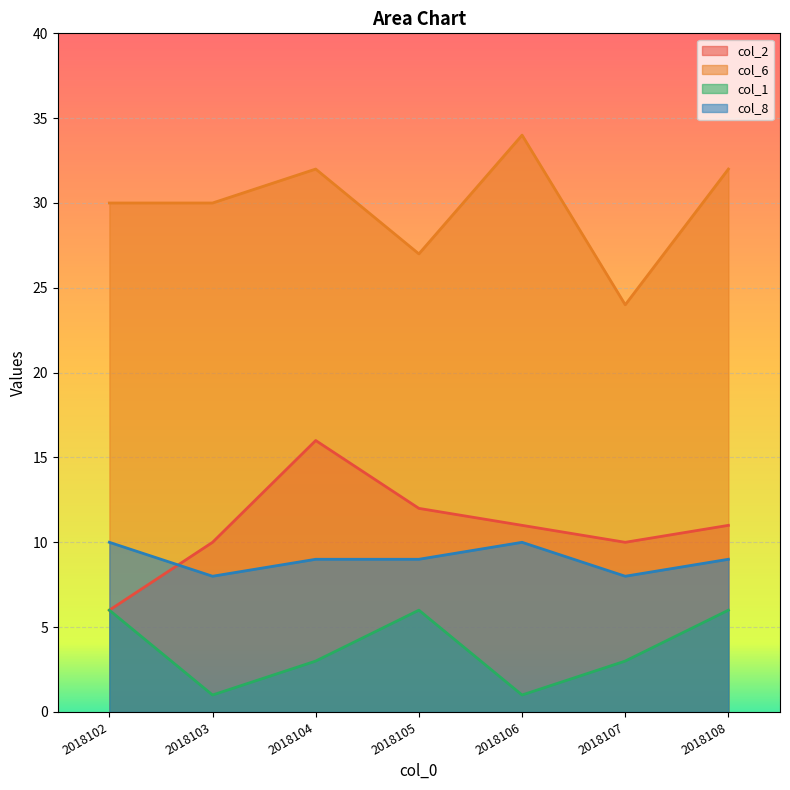

What are all the series names shown in the legend?

col_2, col_6, col_1, col_8